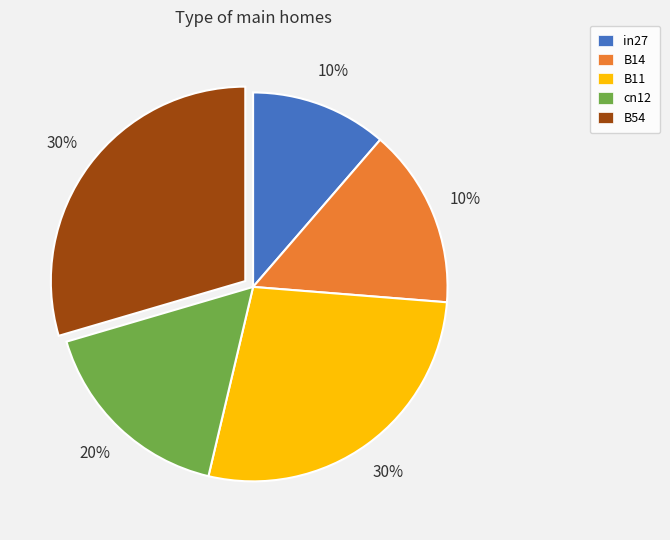

Is B14 the majority of the pie?

No